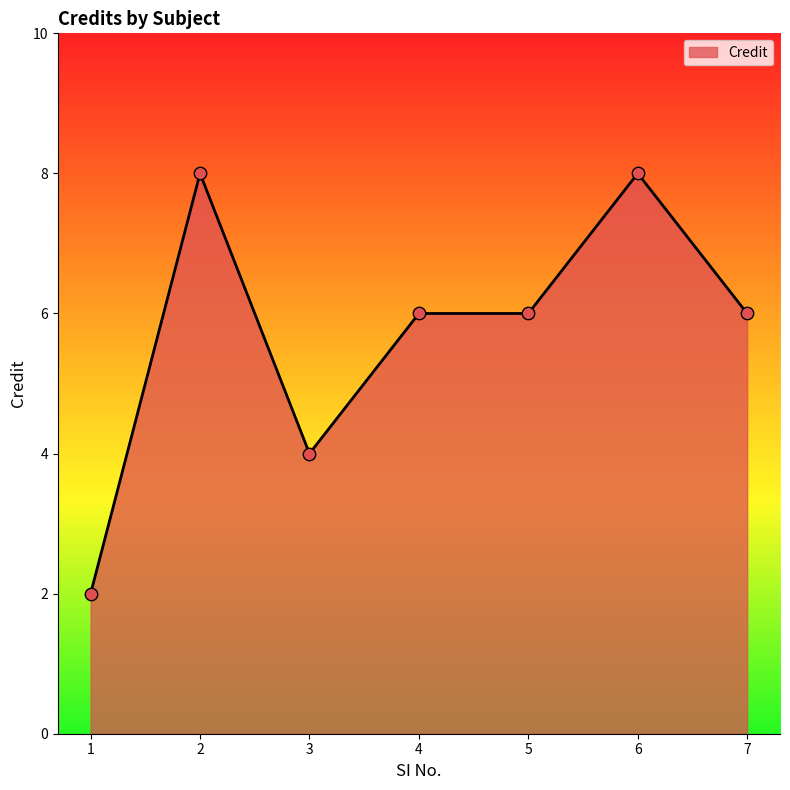

Which has a higher value, 7 or 1?

7